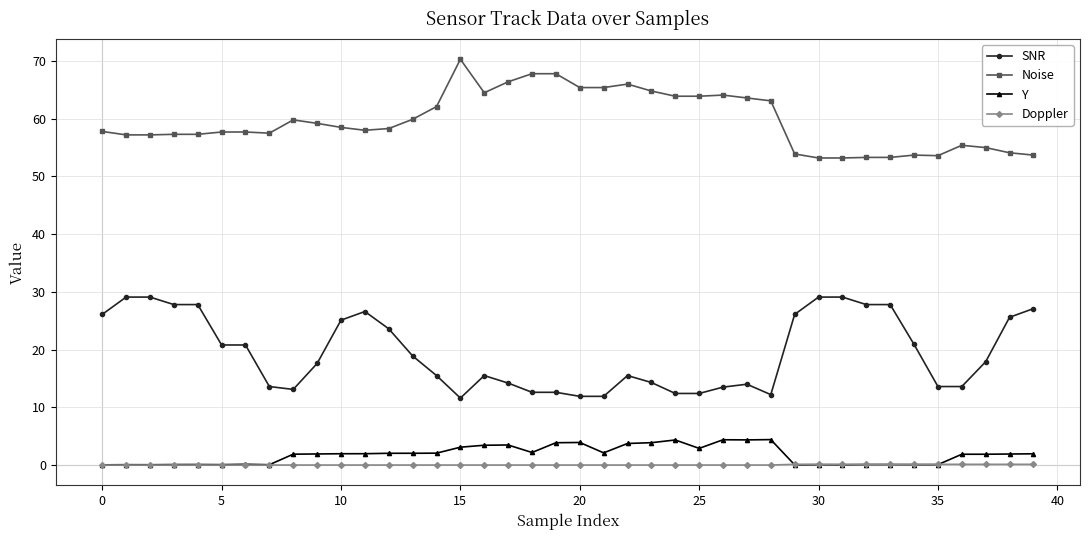

What is the value of the Y point at the 29th from the left?

4.4